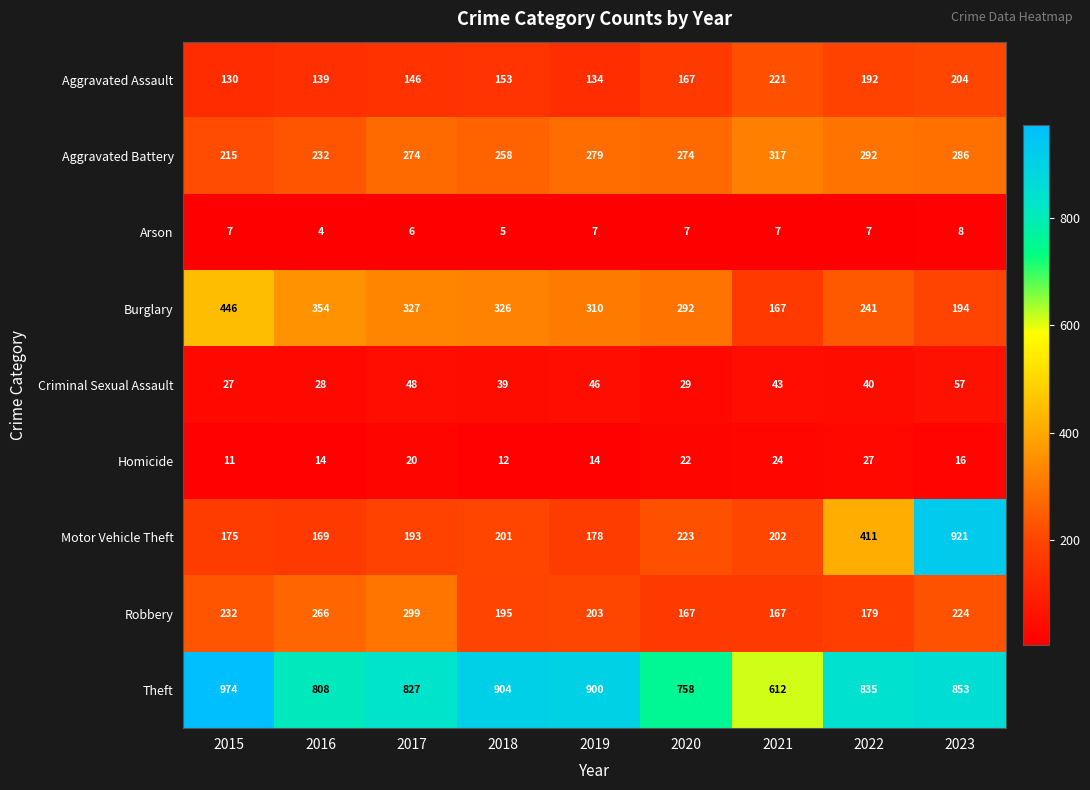

List the series in order of their peak value, lowest first.

Arson, Homicide, Criminal Sexual Assault, Aggravated Assault, Robbery, Aggravated Battery, Burglary, Motor Vehicle Theft, Theft